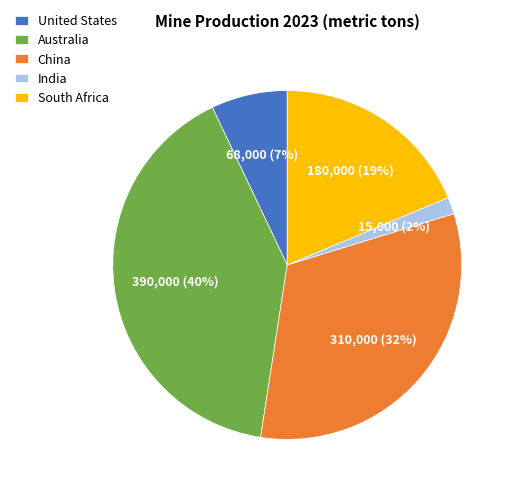

Which slice is the largest?

Australia